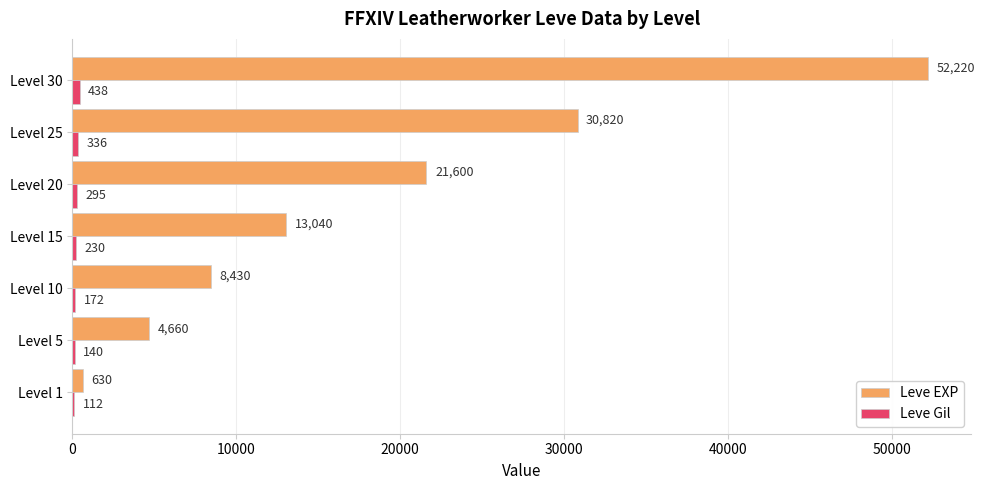

Which series changed the most between Level 1 and Level 25?

Leve EXP